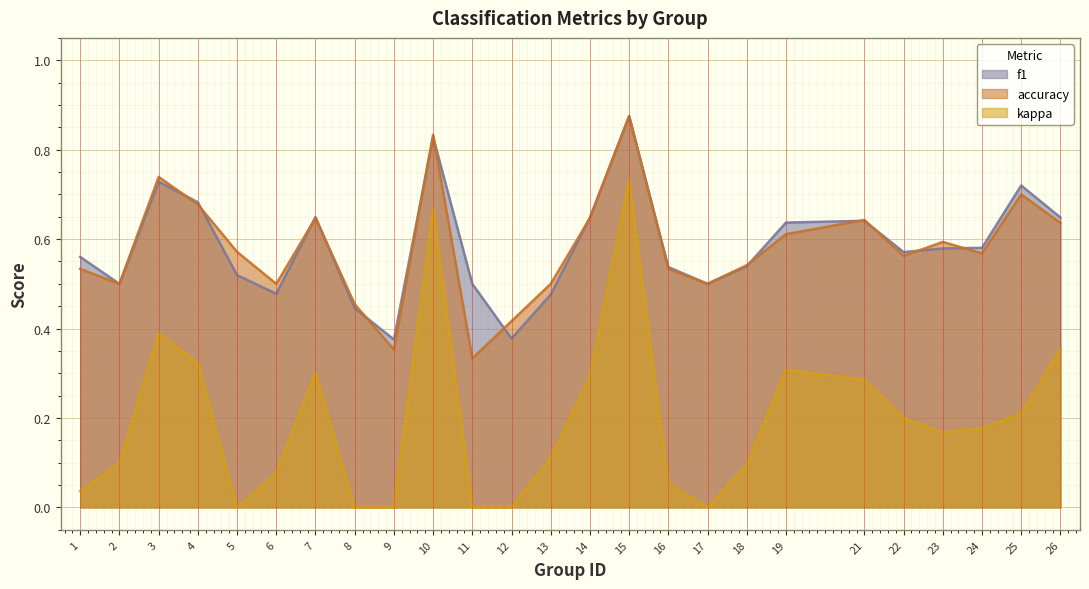

What is the value of the accuracy point at the 18th from the left?

0.5